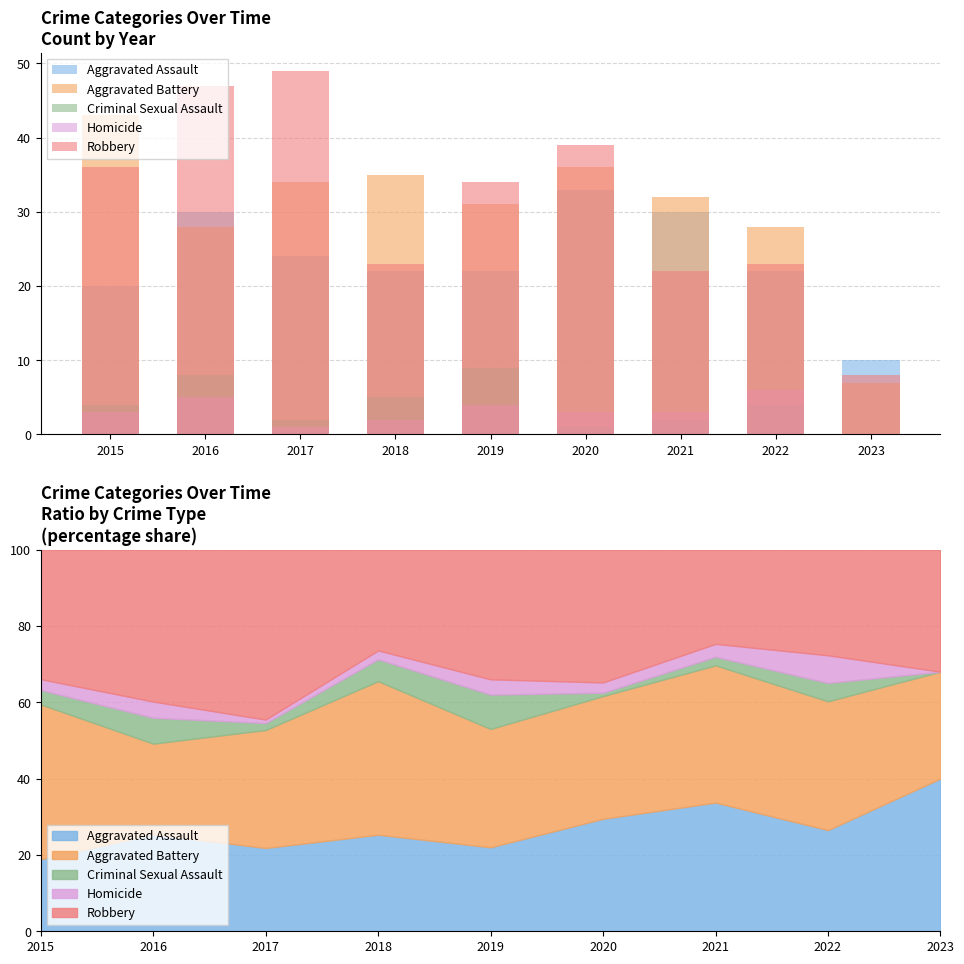

Rank the series by their maximum value, from highest to lowest.

Robbery, Aggravated Battery, Aggravated Assault, Criminal Sexual Assault, Homicide